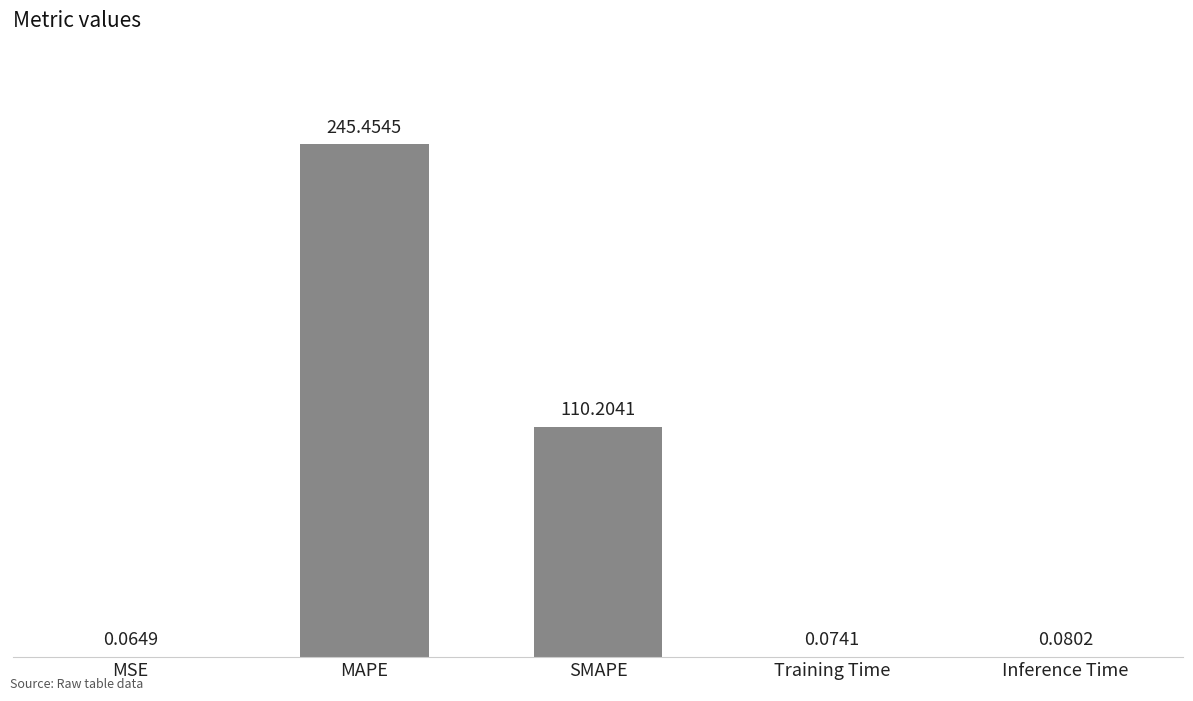

What is the change in value from MAPE to Training Time?

-245.4